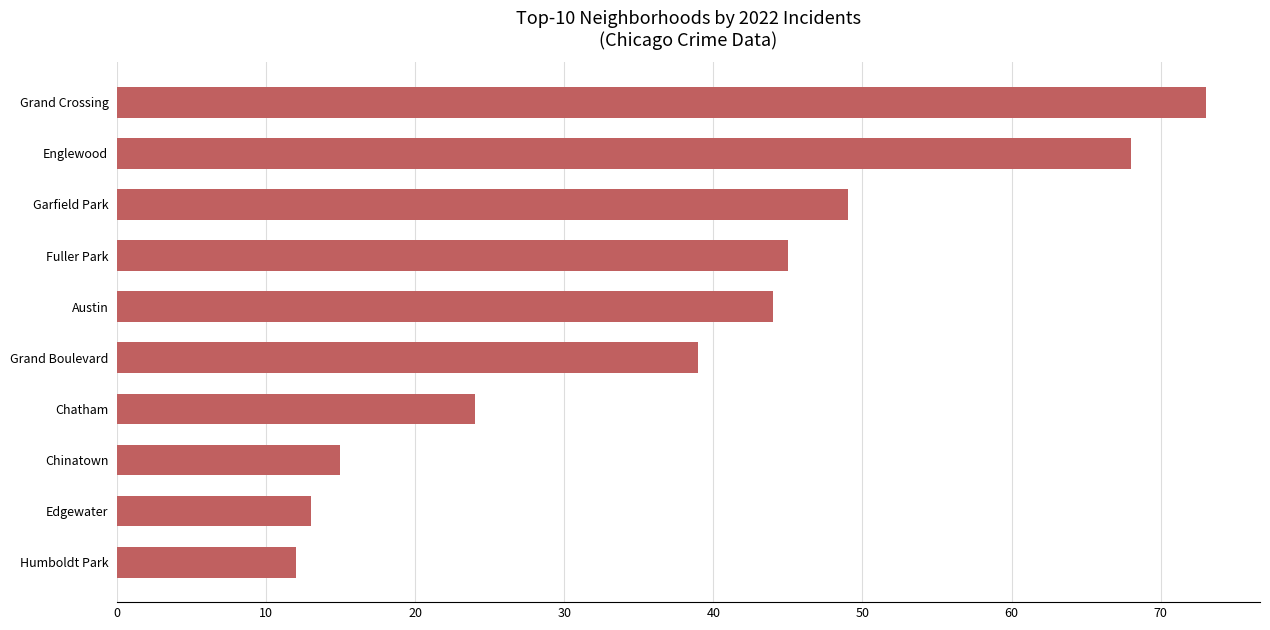

What value does the data have at Chinatown, to the nearest 10?

20